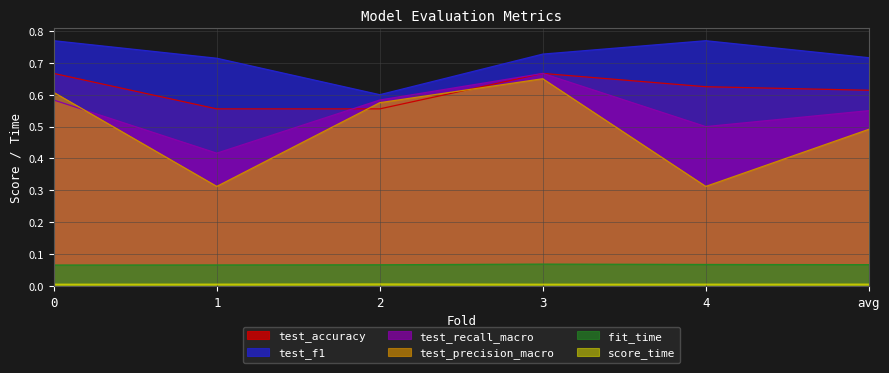

At how many categories does at least one series exceed 0?

6